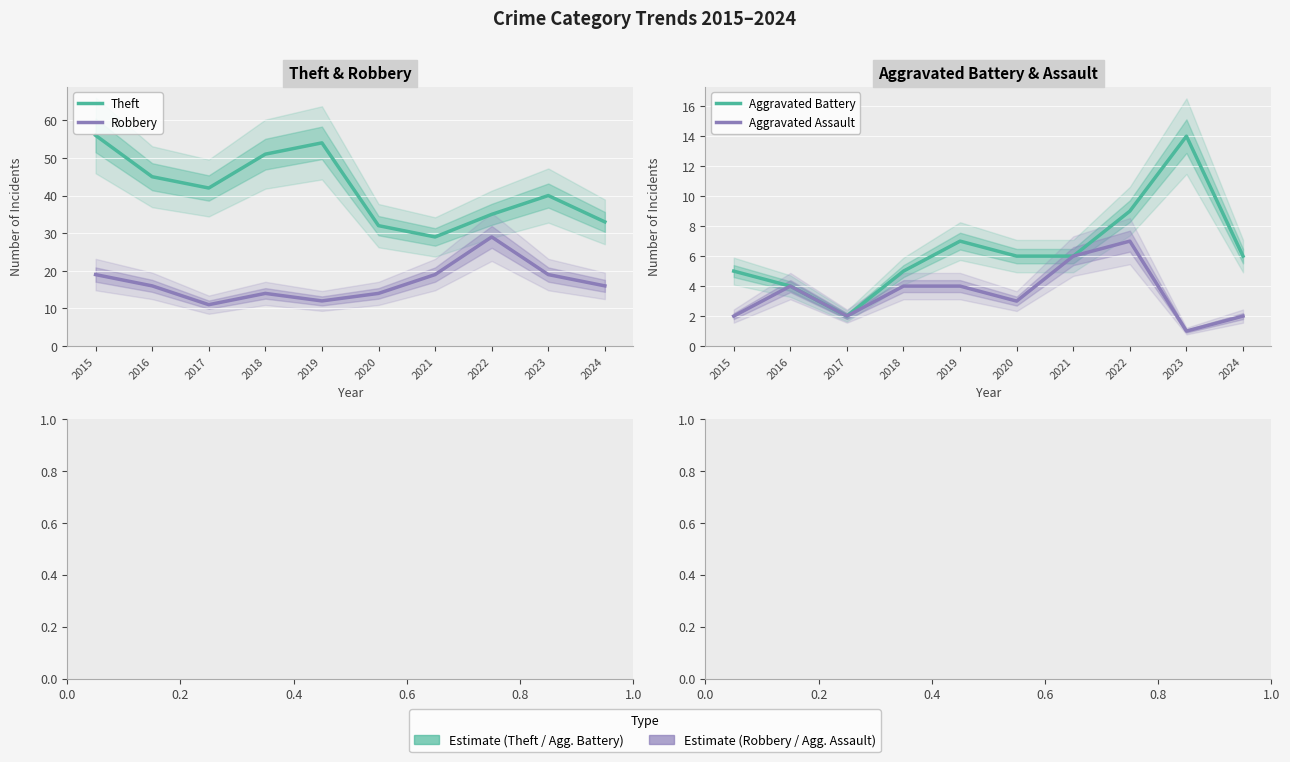

In Theft, how many points are lower than both neighbors (excluding endpoints)?

2